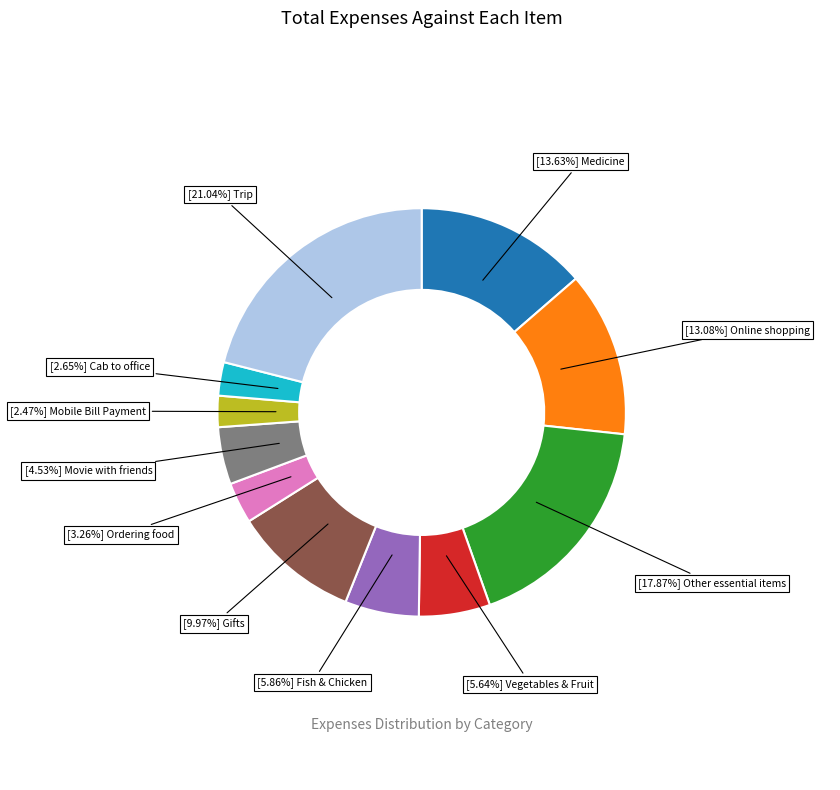

Is there any slice that represents more than half of the pie?

No